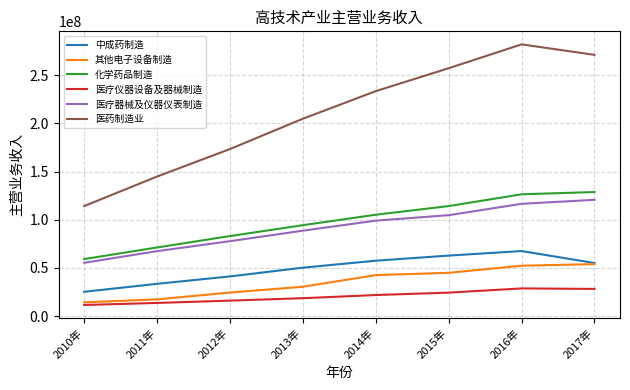

True or false: 其他电子设备制造 and 医药制造业 intersect in this chart.

False